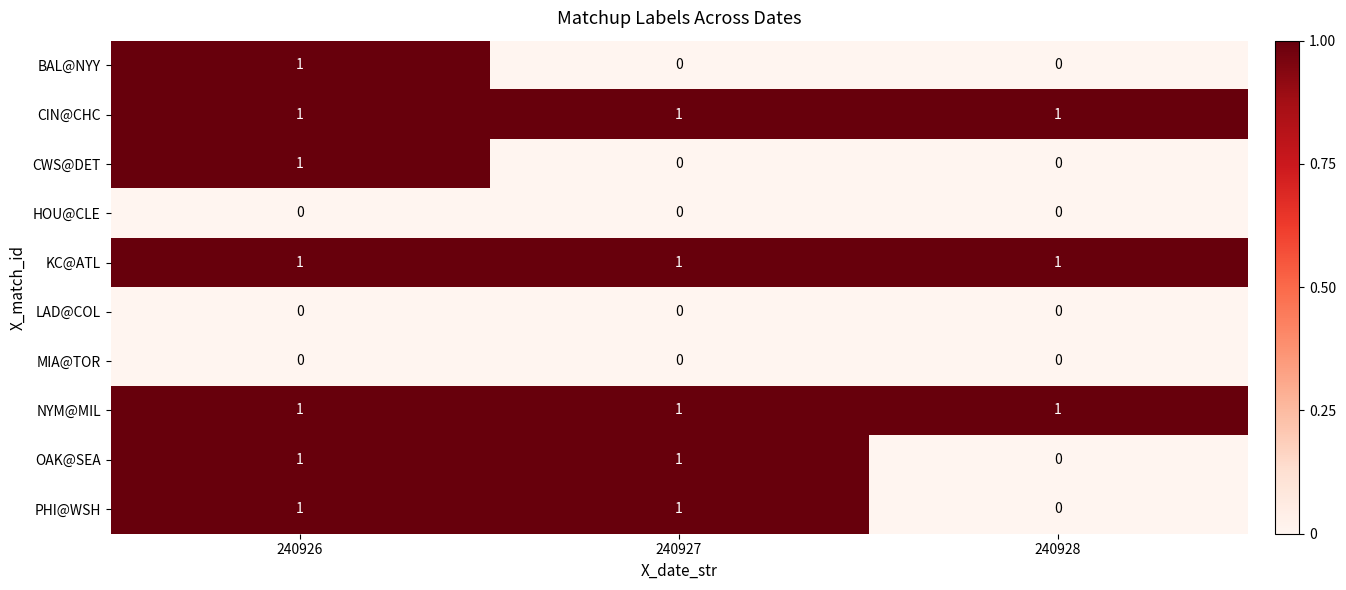

Reading left to right, extract all data points from this chart.

BAL@NYY: 240926=1	240927=0	240928=0
CIN@CHC: 240926=1	240927=1	240928=1
CWS@DET: 240926=1	240927=0	240928=0
HOU@CLE: 240926=0	240927=0	240928=0
KC@ATL: 240926=1	240927=1	240928=1
LAD@COL: 240926=0	240927=0	240928=0
MIA@TOR: 240926=0	240927=0	240928=0
NYM@MIL: 240926=1	240927=1	240928=1
OAK@SEA: 240926=1	240927=1	240928=0
PHI@WSH: 240926=1	240927=1	240928=0